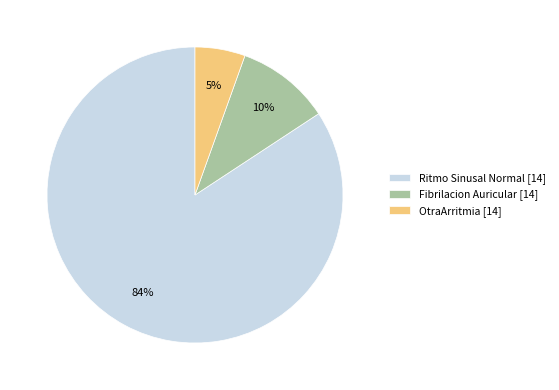

To the nearest percent, what is the combined percentage of Ritmo Sinusal Normal [14] and OtraArritmia [14]?

90%